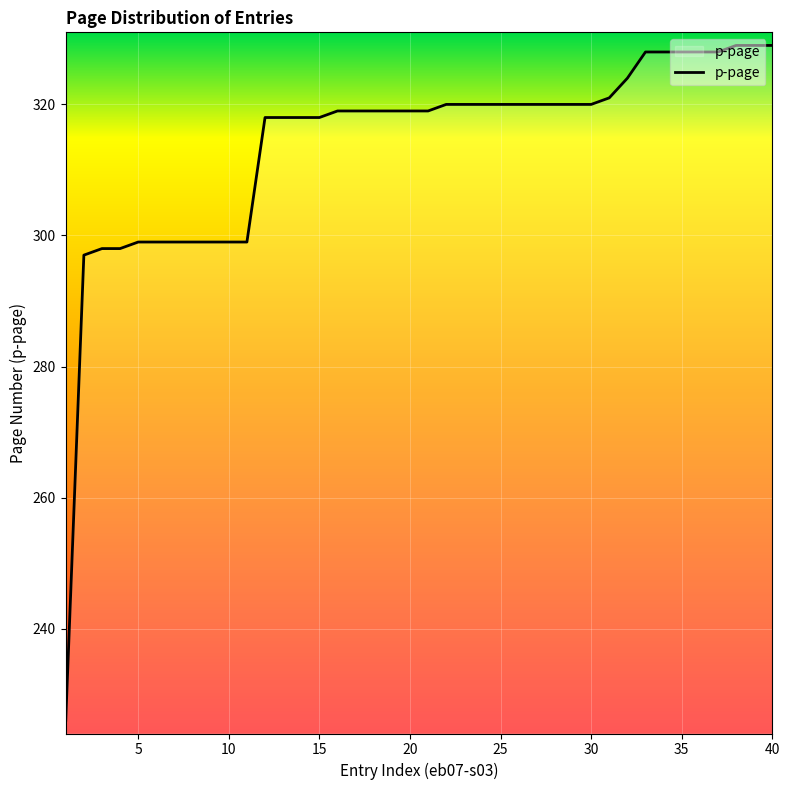

What is the minimum value shown in the chart?

226